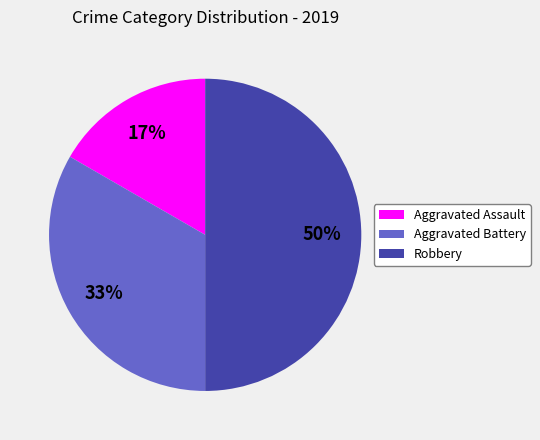

Is the sum of Aggravated Battery and Robbery greater than half?

Yes